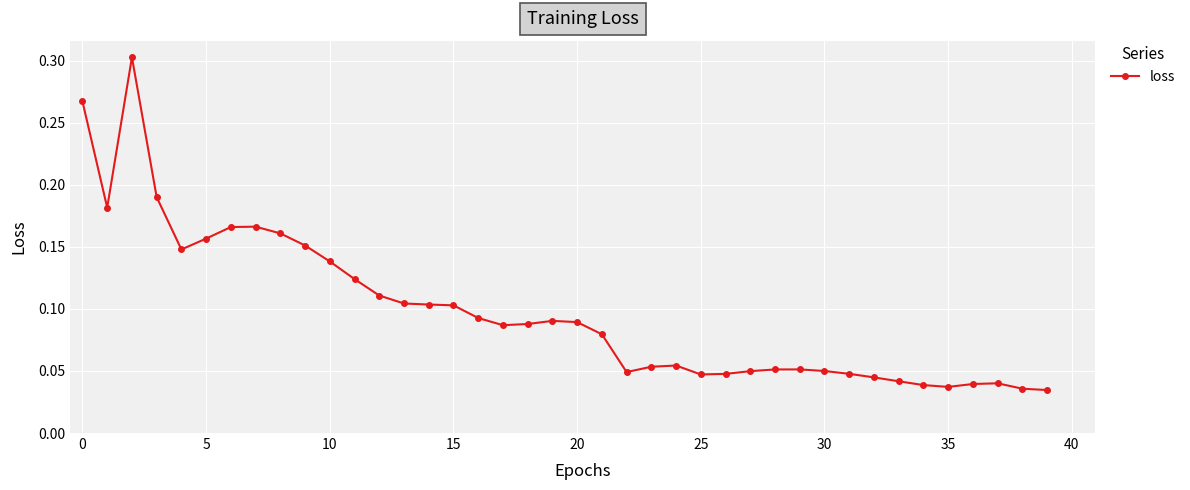

Count the values in the range 0 to 1.

40